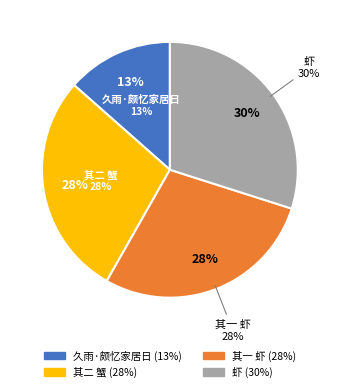

Which slice is the smallest?

久雨·颇忆家居日